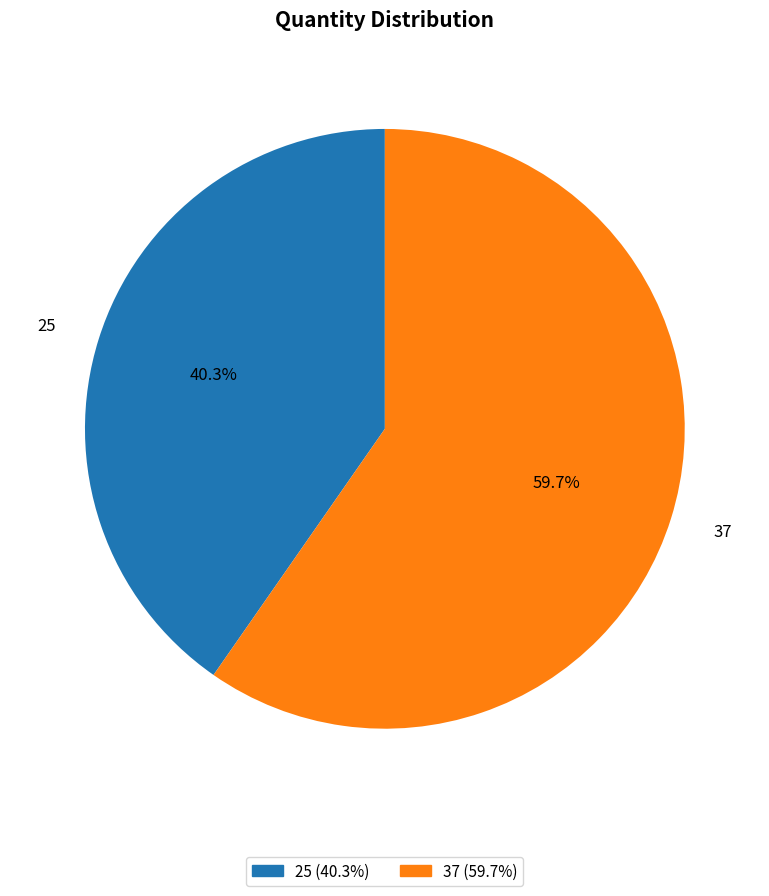

To the nearest percent, what is the difference between the 37 and 25 slice percentages?

19%